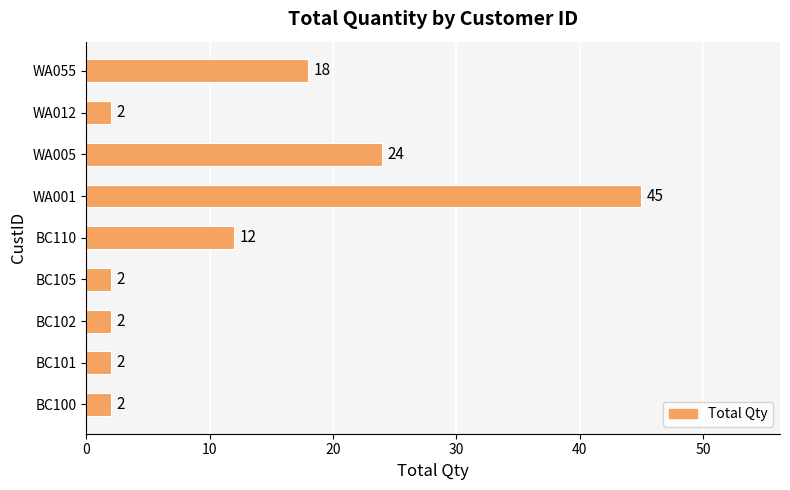

Approximately how many times larger is the value at BC102 compared to BC101?

1.0